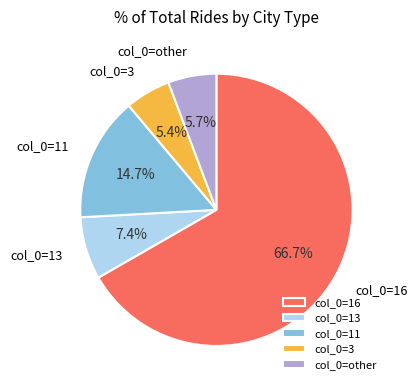

Count the number of slices in the pie.

5